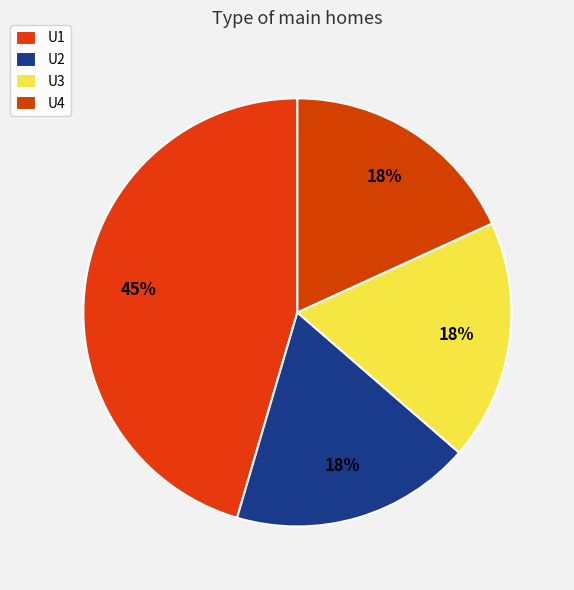

To the nearest percent, what is the difference between the largest and smallest slice percentages?

27%